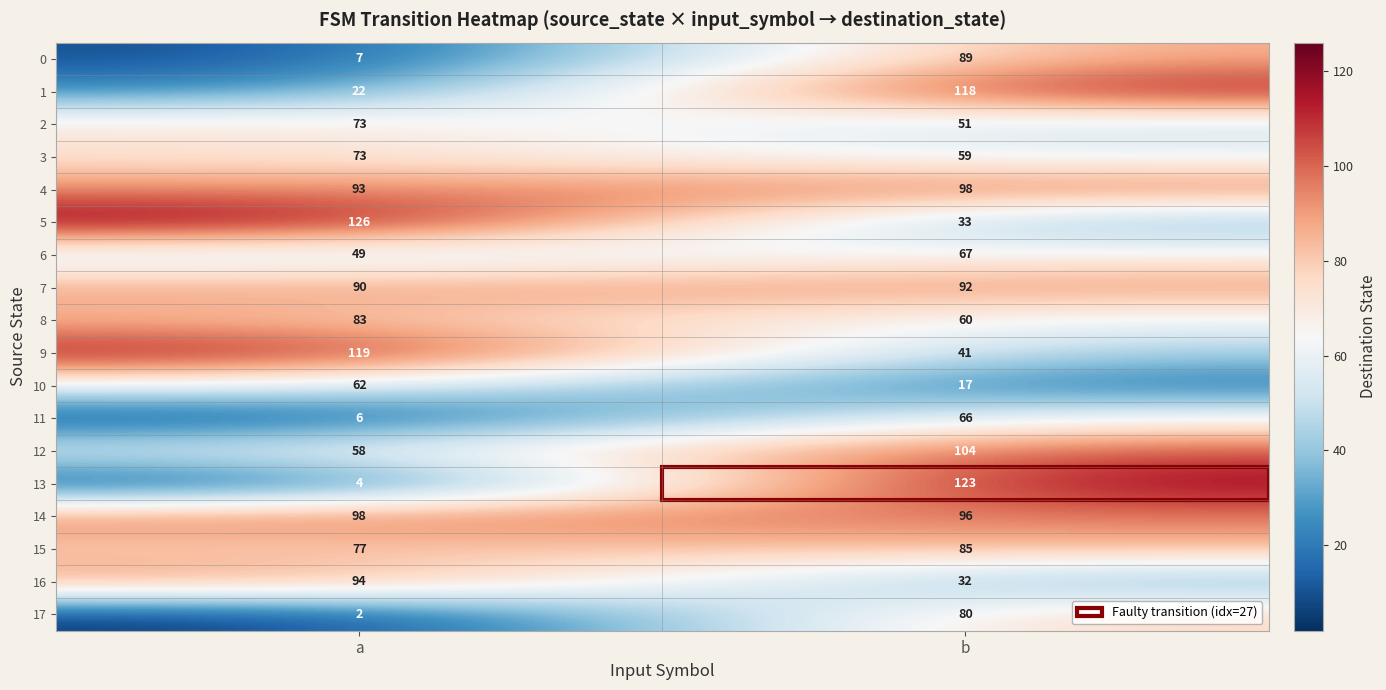

The value of 13 at b is 179. True or false?

False